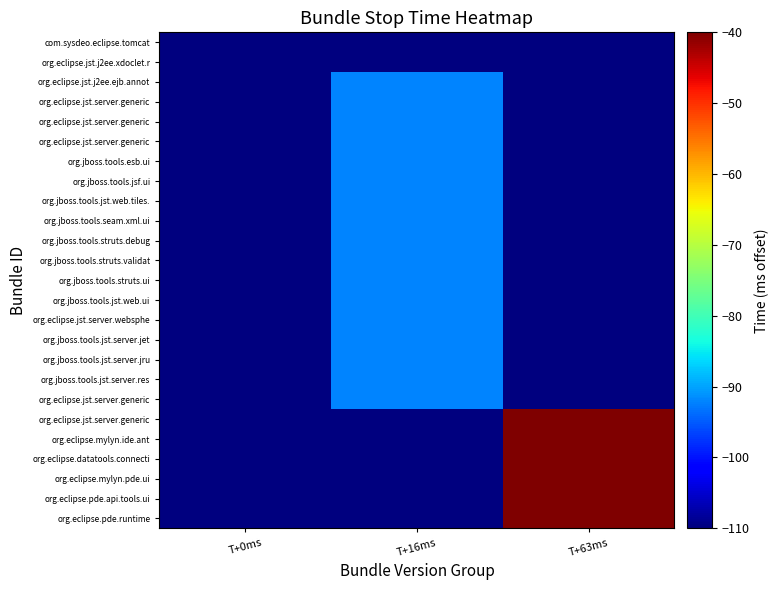

Between T+63ms and T+16ms, which is larger?

T+63ms